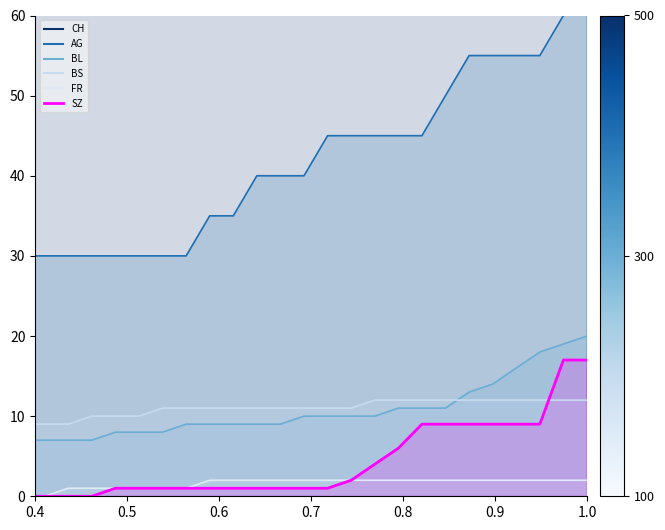

True or false: AG and BS cross at least once.

False